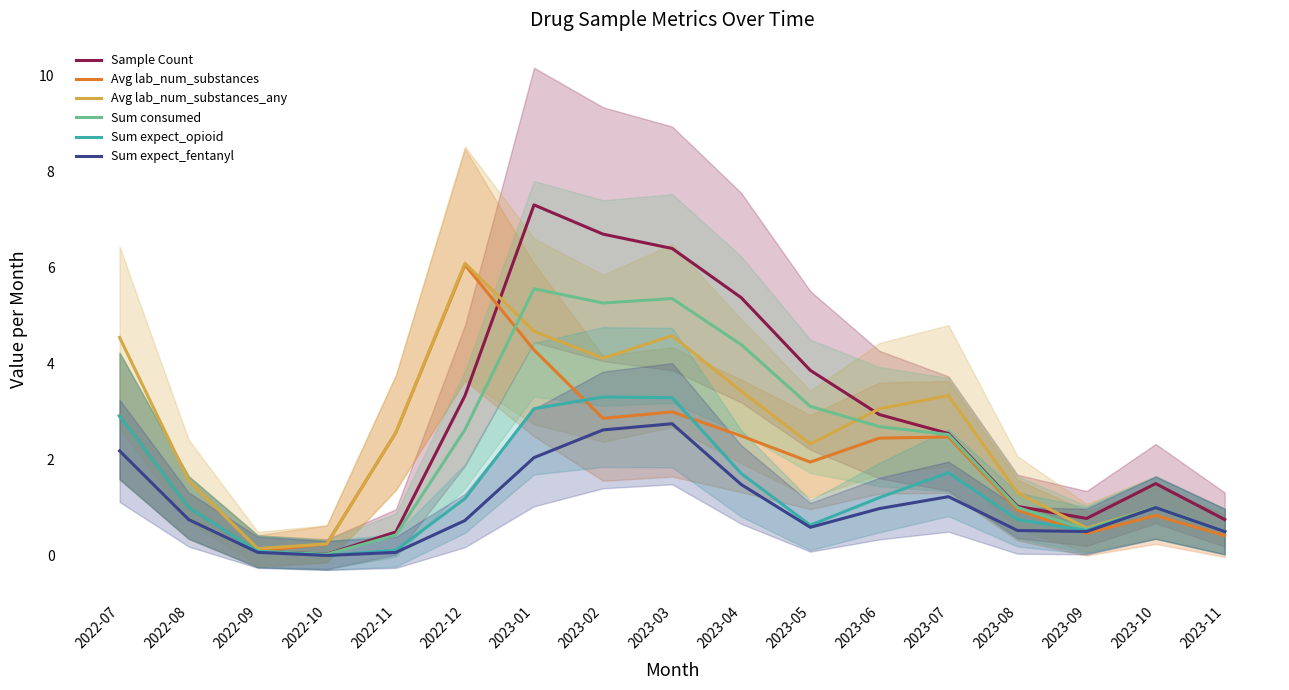

Is it true that Sum expect_fentanyl equals 2.6 at 2023-02?

True